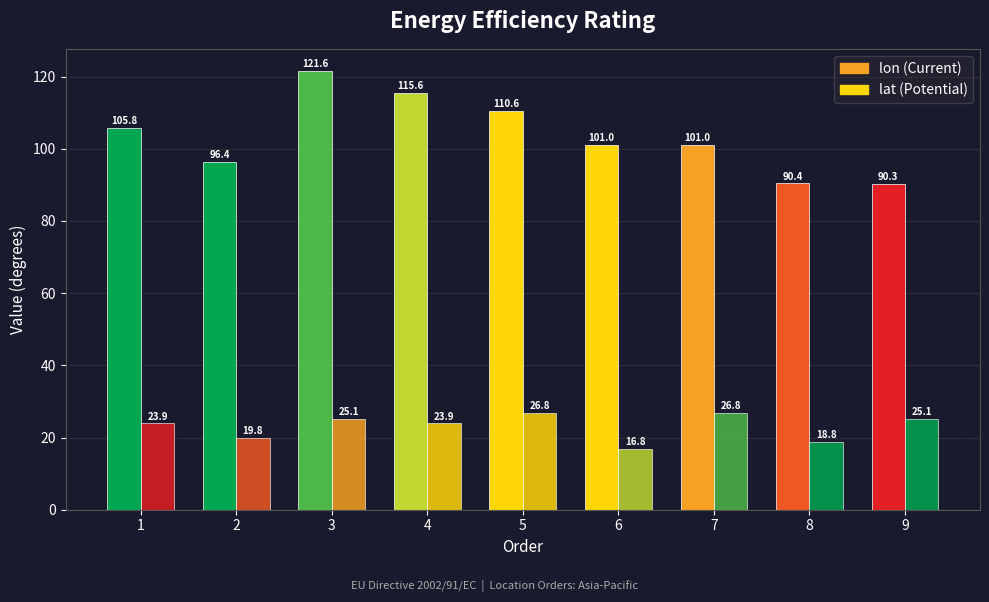

How many data points in lon are less than 100?

3